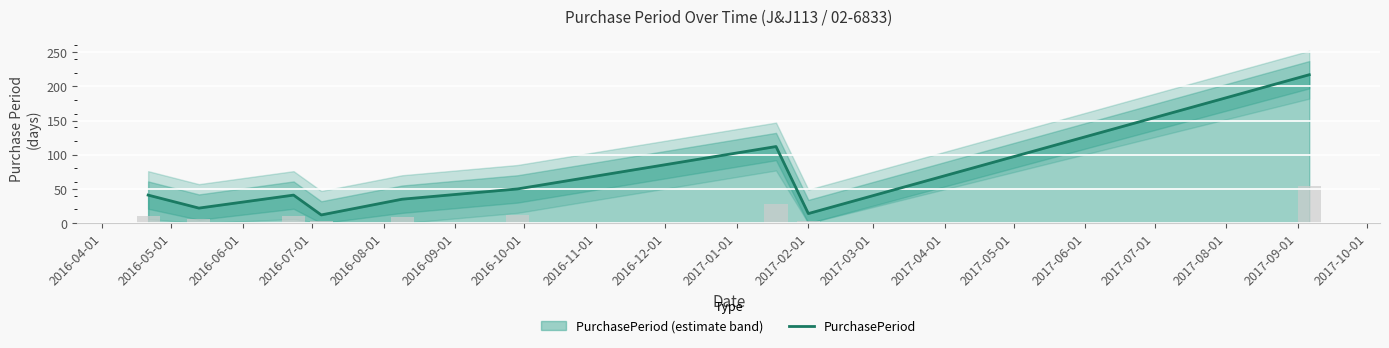

At which category does the chart reach its minimum across all series?

2016-07-01